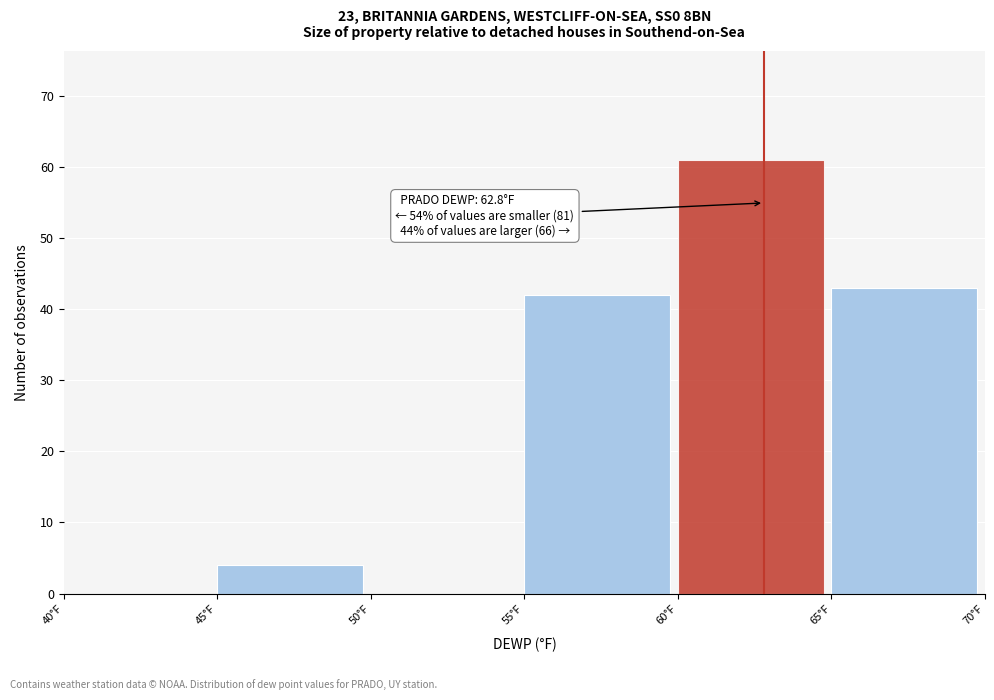

Which range on the x-axis has the tallest bar?

60 to 65